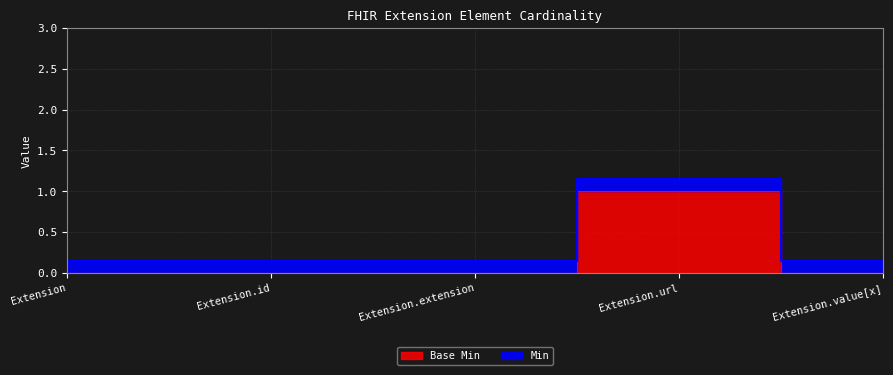

List the series in order of their peak value, lowest first.

Min, Base Min